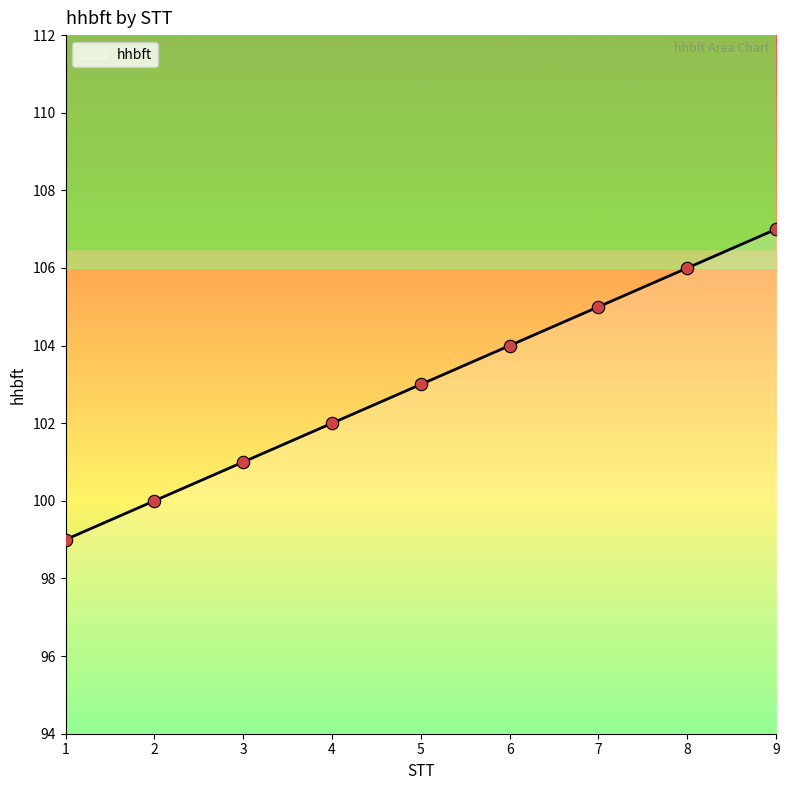

Approximately how many times larger is the value at 5 compared to 2?

1.0